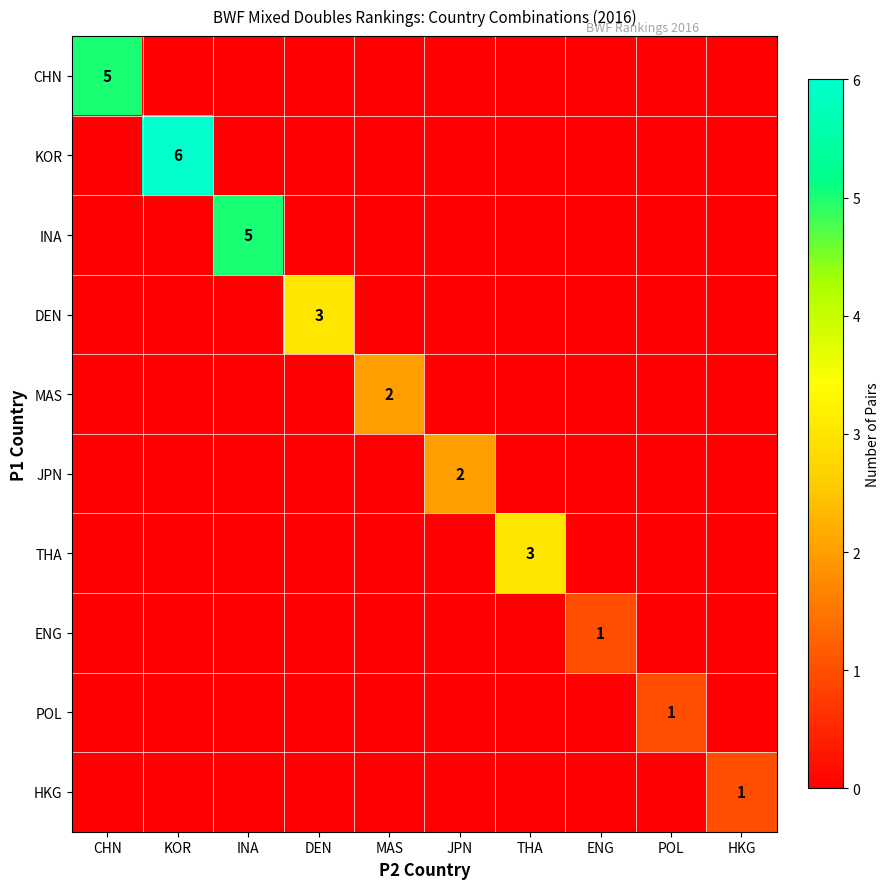

Is it true that ENG equals 1 at ENG?

True